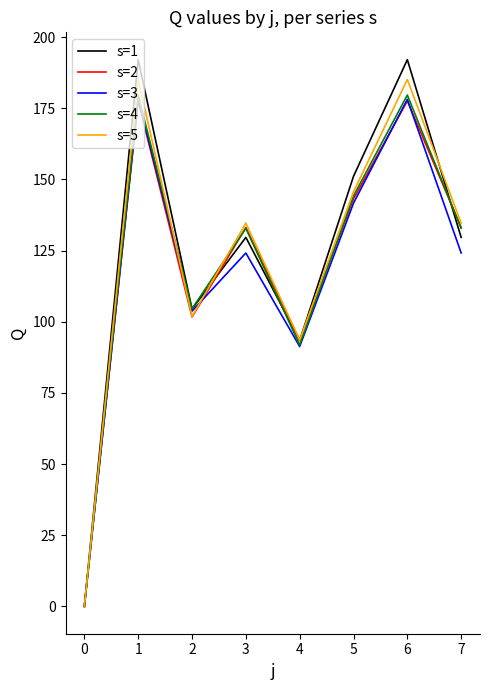

What is the approximate value of s=2 at 0?

0.0